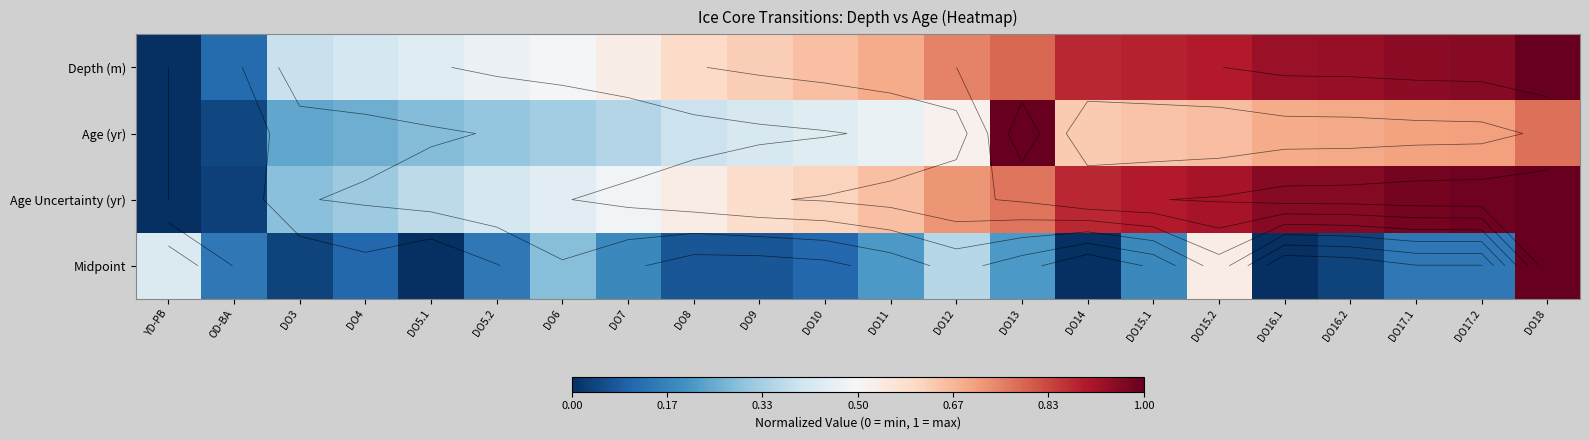

What is the spread (max minus min) of values at OD-BA?

0.1